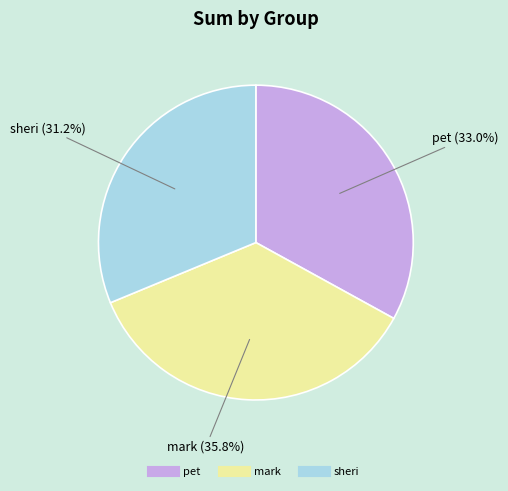

Approximately how many times larger is the value at pet compared to sheri?

1.1